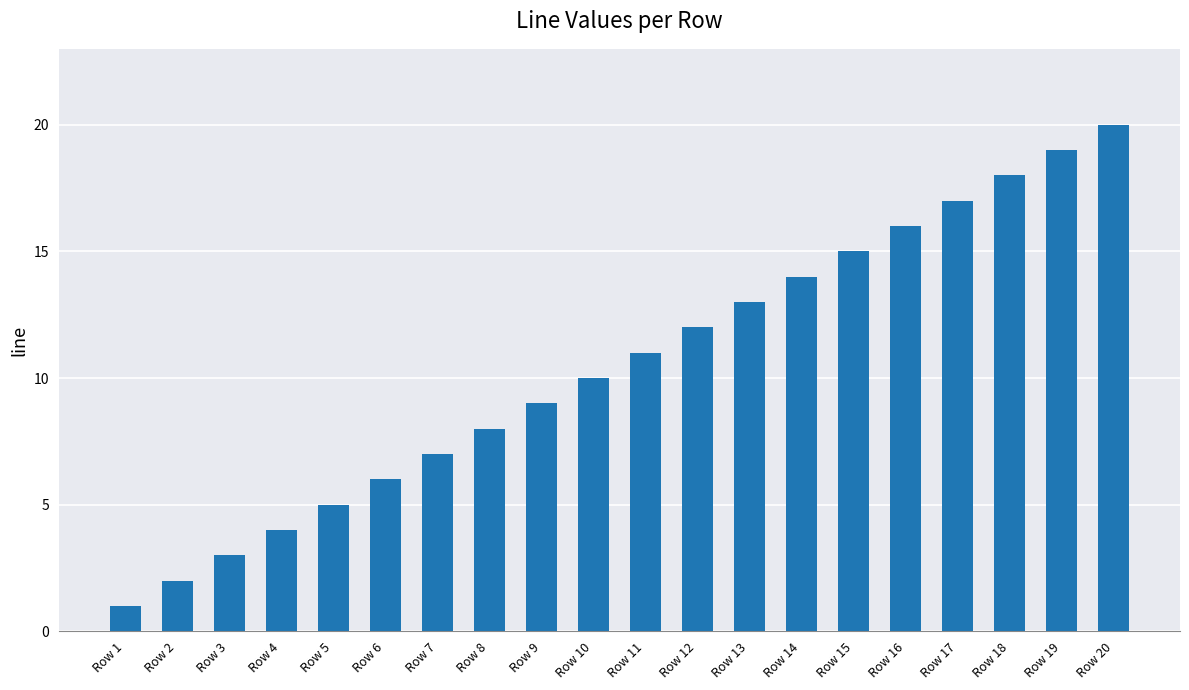

What is the sum of the values at Row 6 and Row 9?

15